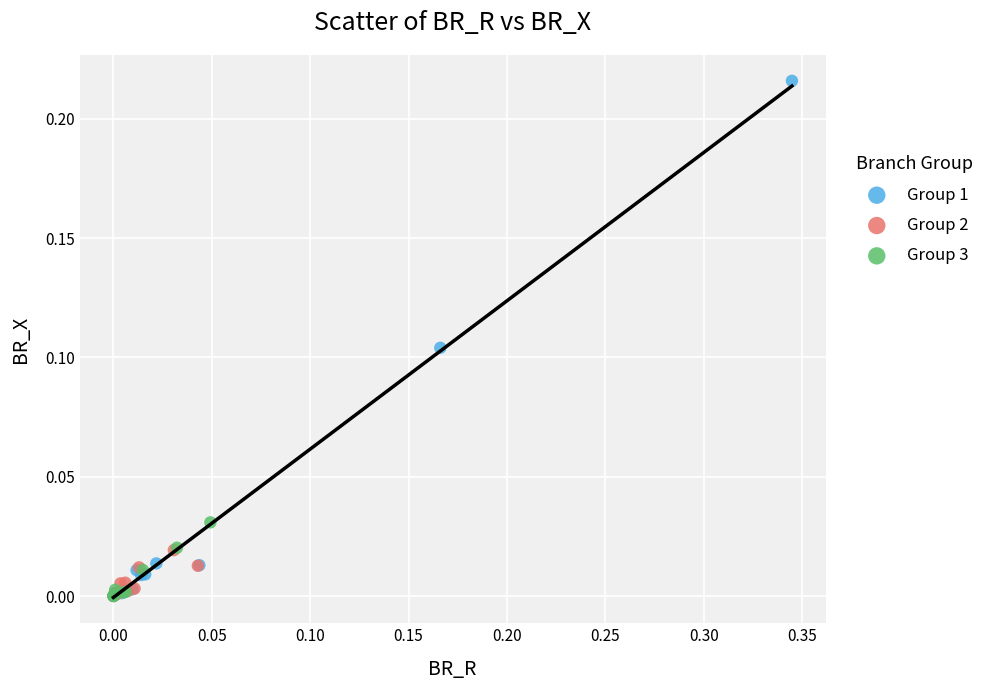

Which series contains the highest Y value?

Group 1